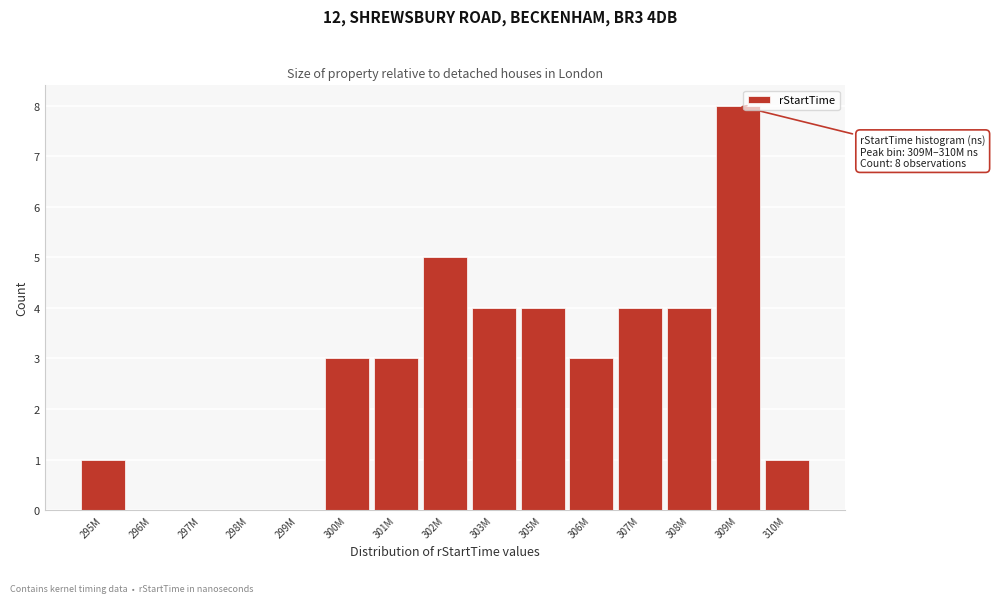

Reading left to right, what are all the values shown in this chart?

295M=1	296M=0	297M=0	298M=0	299M=0	300M=3	301M=3	302M=5	303M=4	305M=4	306M=3	307M=4	308M=4	309M=8	310M=1